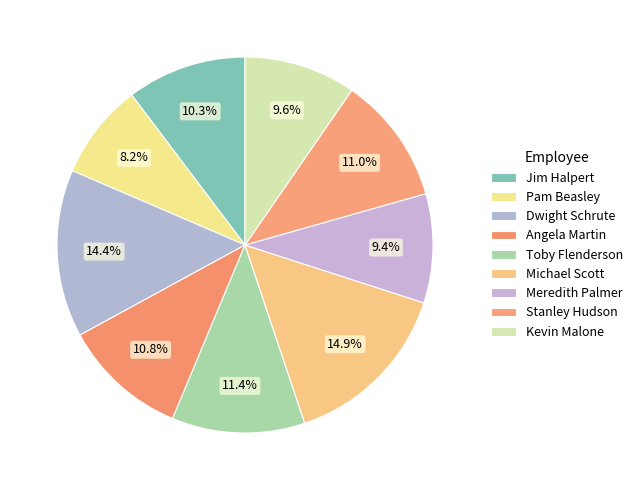

Is it true that Angela Martin is 20% of the pie?

False